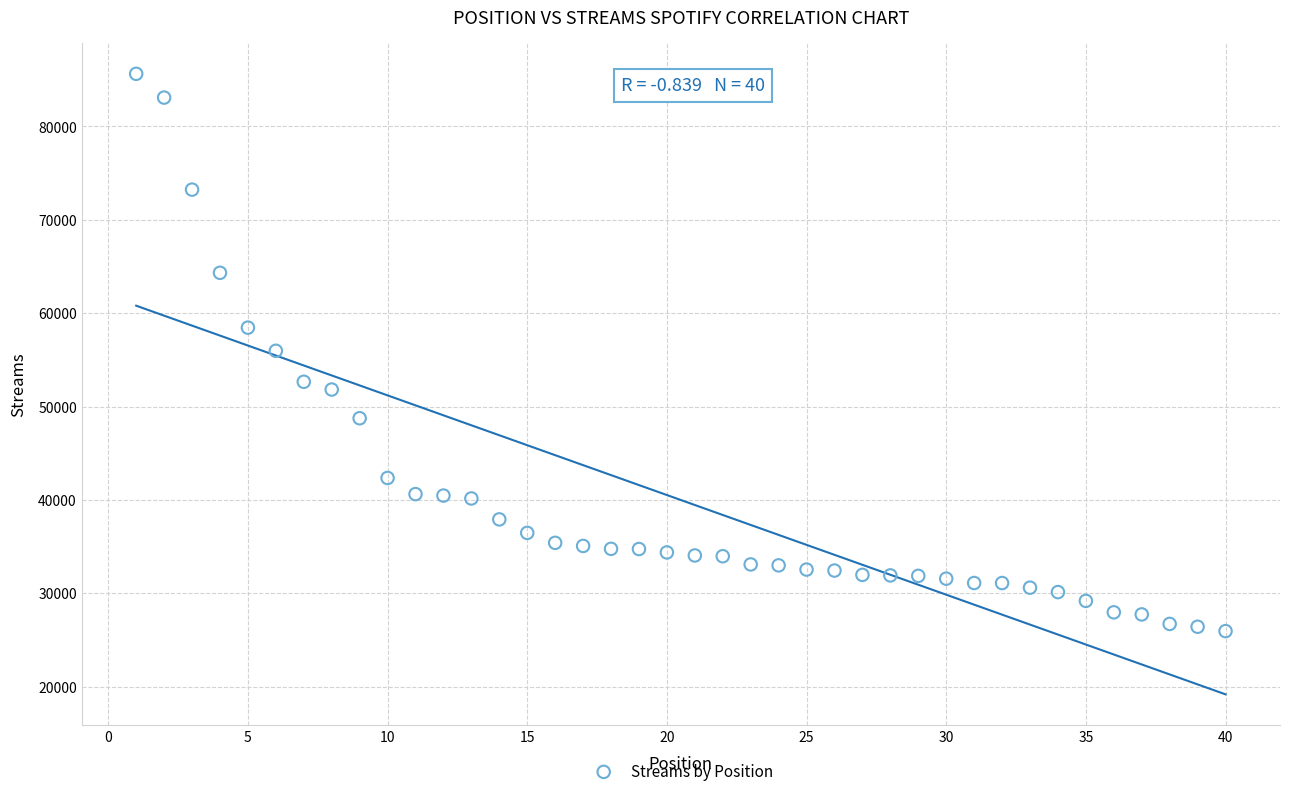

What is the range of Y values (max minus min)?

59677